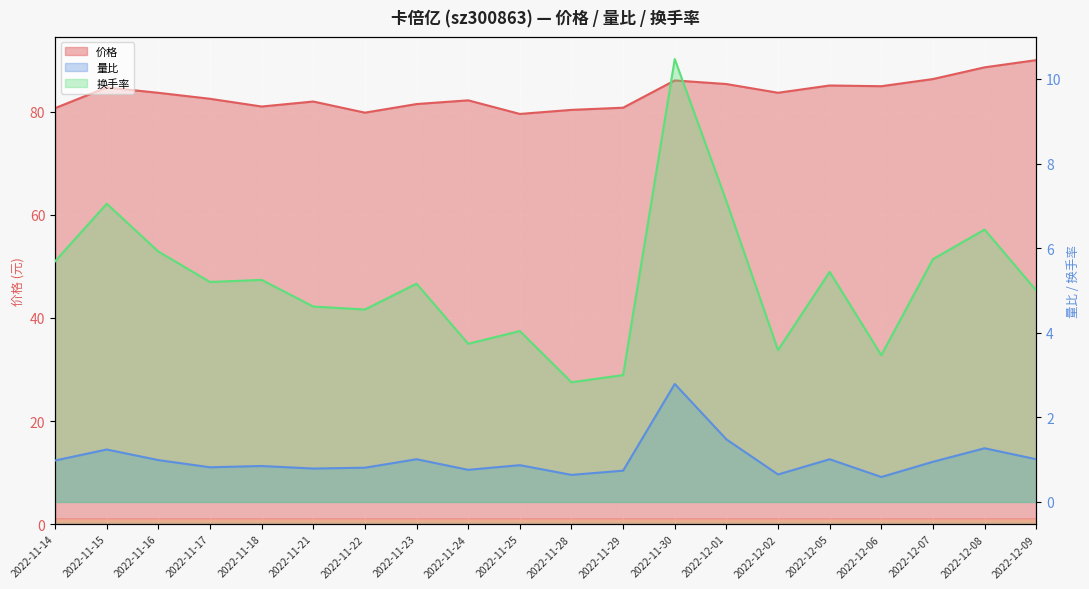

The 换手率 series shows 4.5 at 2022-11-22. True or false?

True